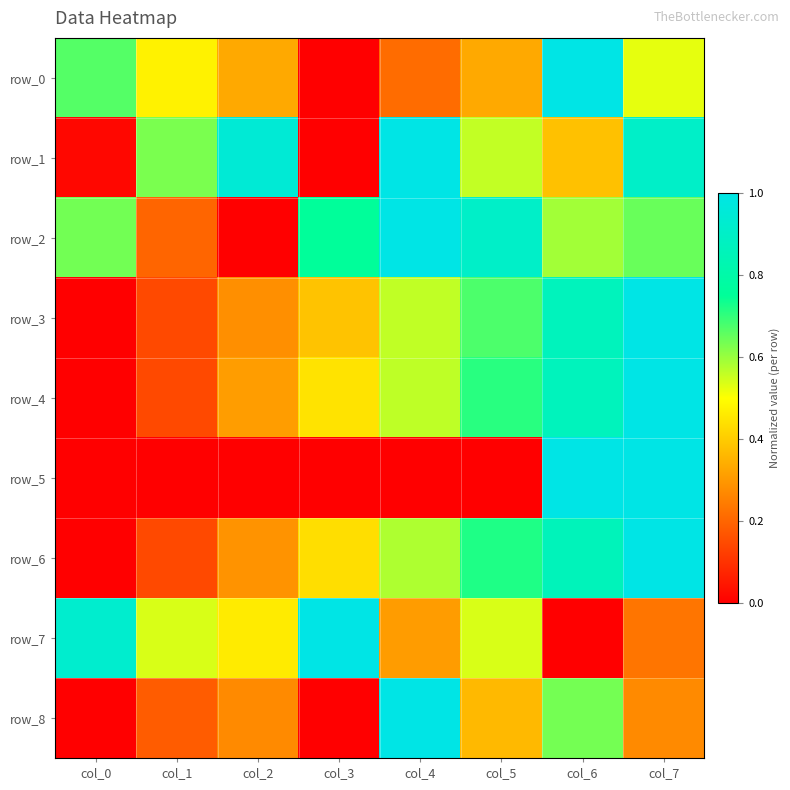

The value of row_3 at col_0 is 0.4. True or false?

False